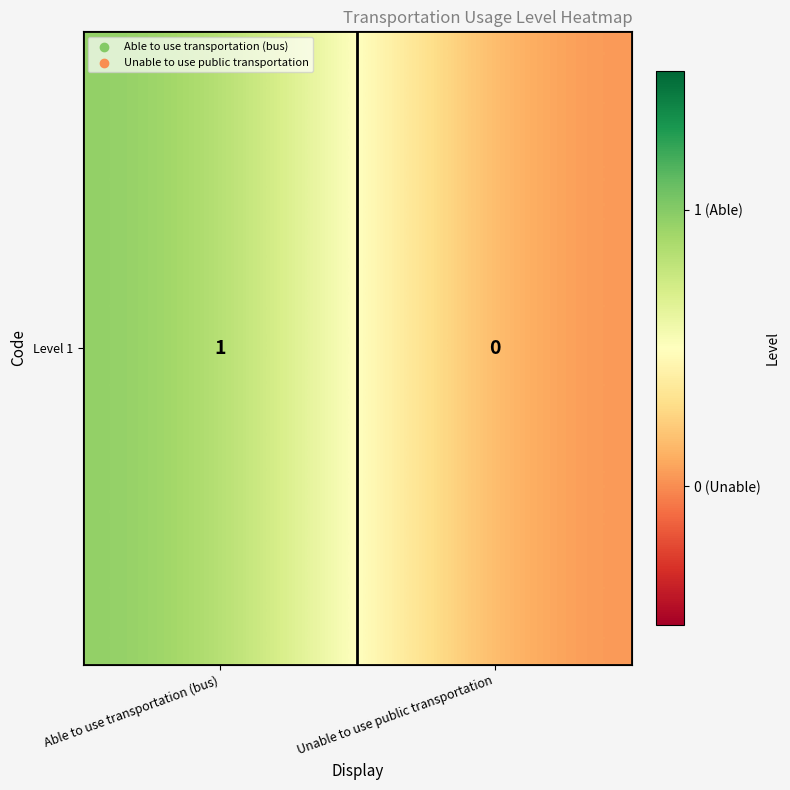

The chart shows a value of 1 at Able to use transportation (bus). True or false?

True